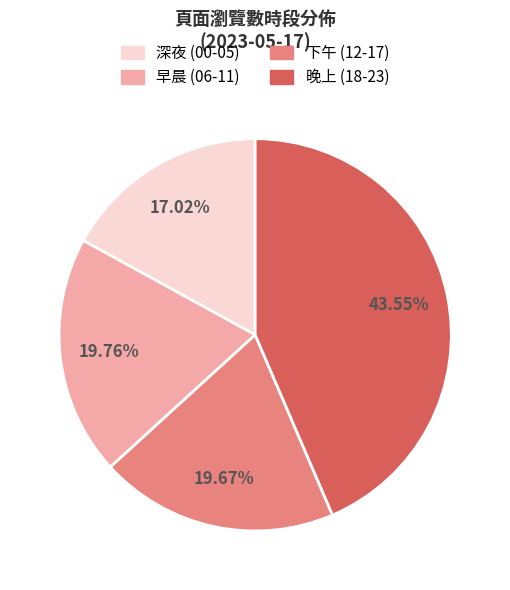

Is there any slice that represents more than half of the pie?

No